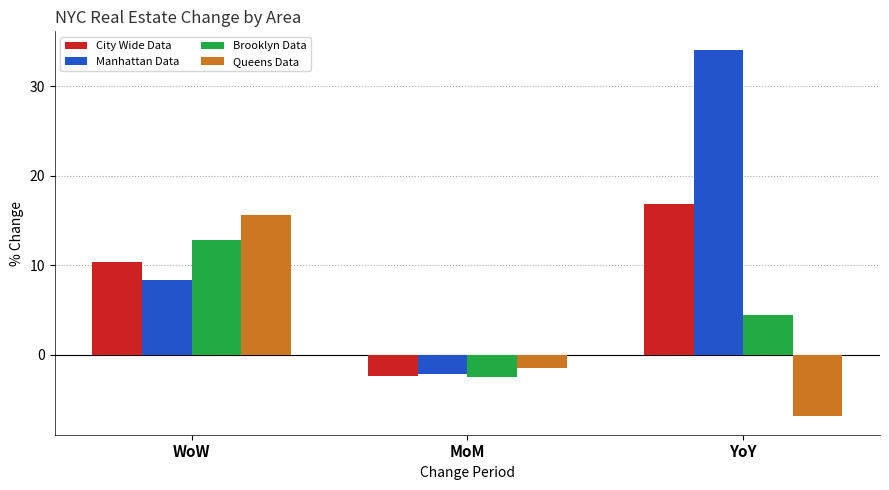

How many bars are there in total?

12